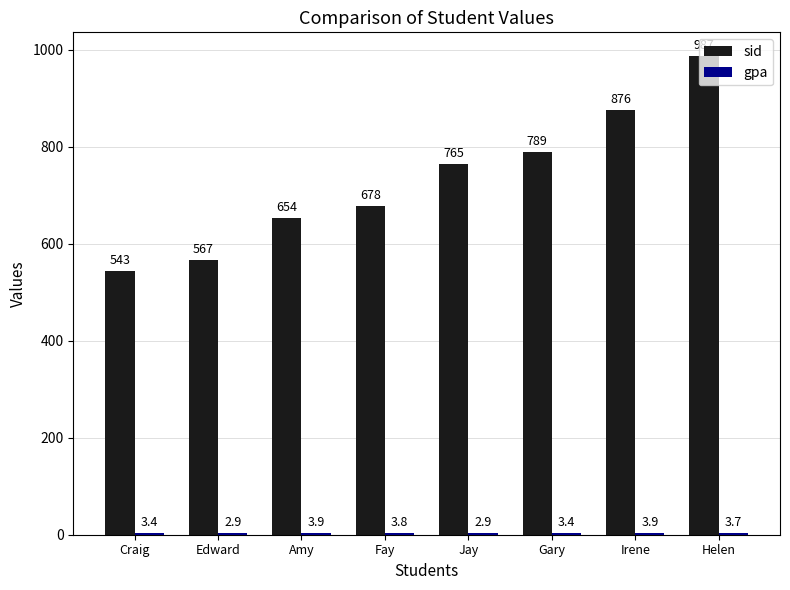

Is it true that sid equals 765.0 at Jay?

True